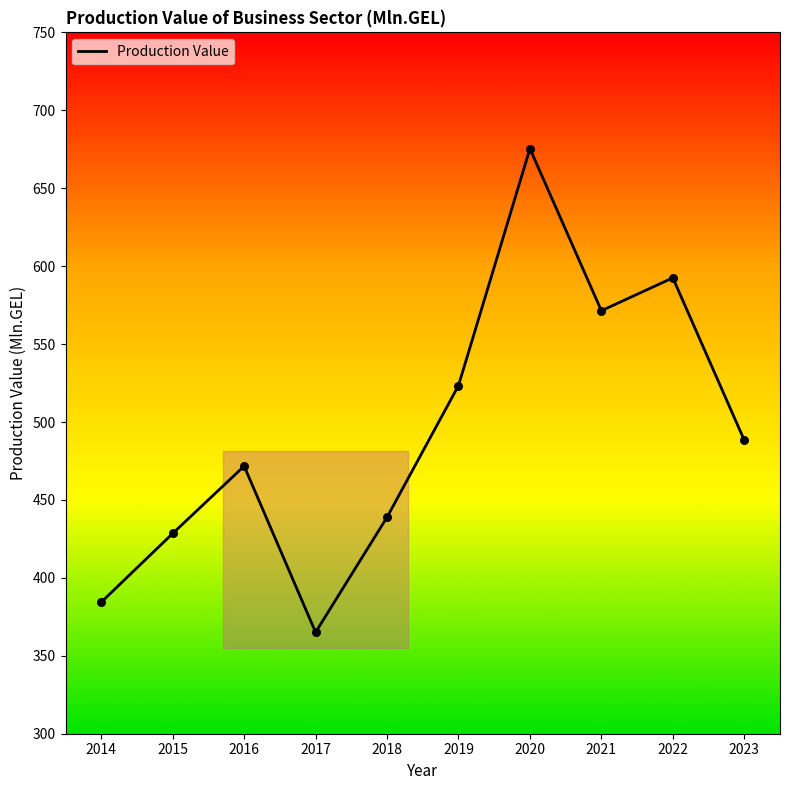

What is the ratio of the value at 2018 to the value at 2015?

1.0